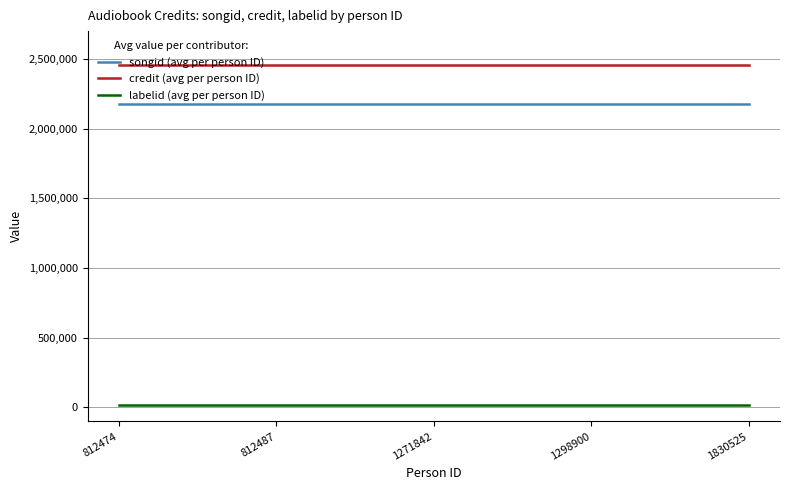

At 812487, list the series in order from smallest to largest.

labelid (avg per person ID), songid (avg per person ID), credit (avg per person ID)